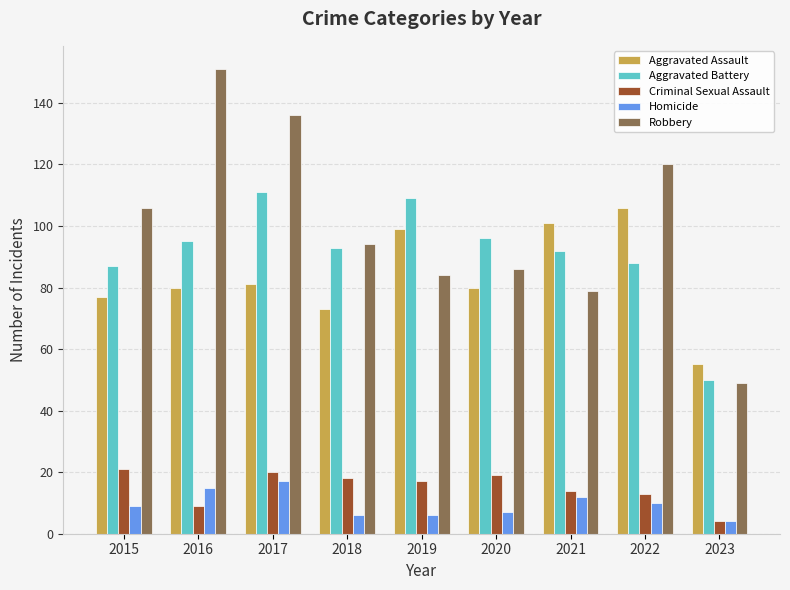

What is the minimum value for Aggravated Battery?

50